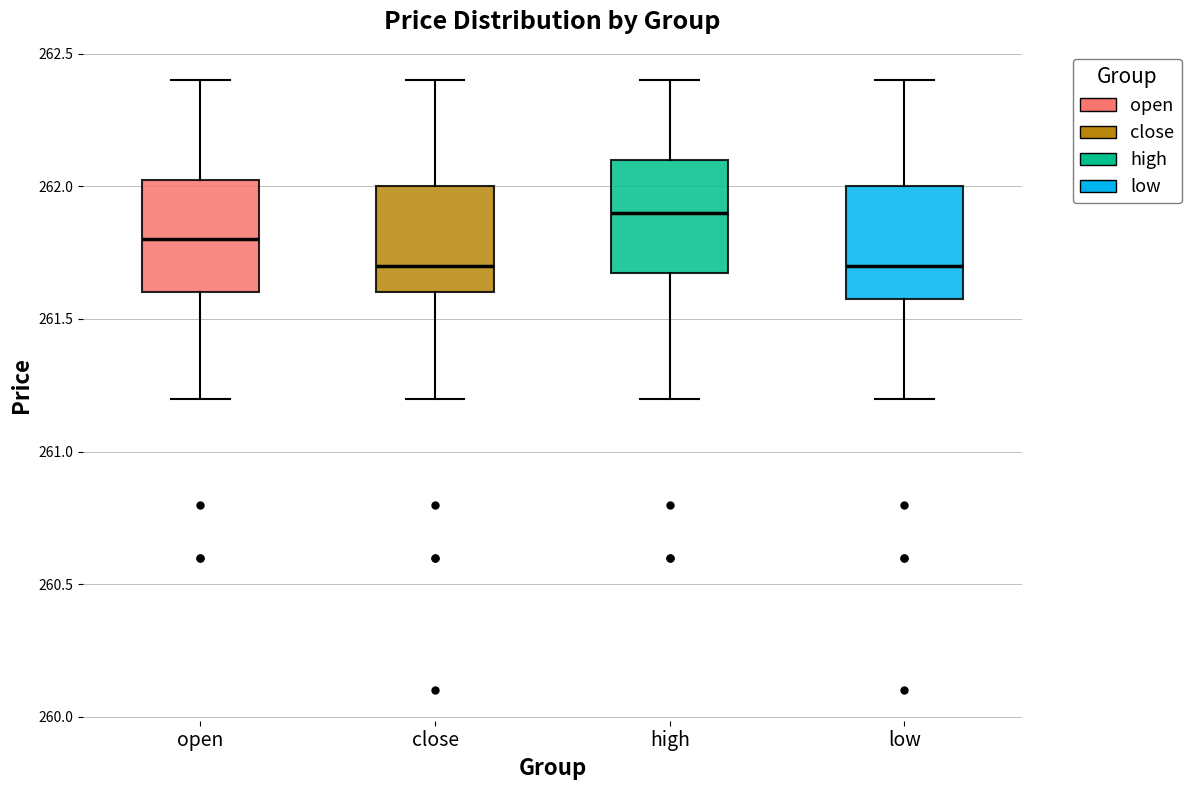

Reading left to right, transcribe this box plot: for each box, give where its median line is, the range the box spans, and where its two whiskers end, as read against the y-axis. The values are not printed on the chart, so give them approximately, as read against the axis.

open: median 261.80, box 261.60 to 262.05, whiskers 261.20 to 262.40
close: median 261.70, box 261.60 to 262.00, whiskers 261.20 to 262.40
high: median 261.90, box 261.70 to 262.10, whiskers 261.20 to 262.40
low: median 261.70, box 261.60 to 262.00, whiskers 261.20 to 262.40